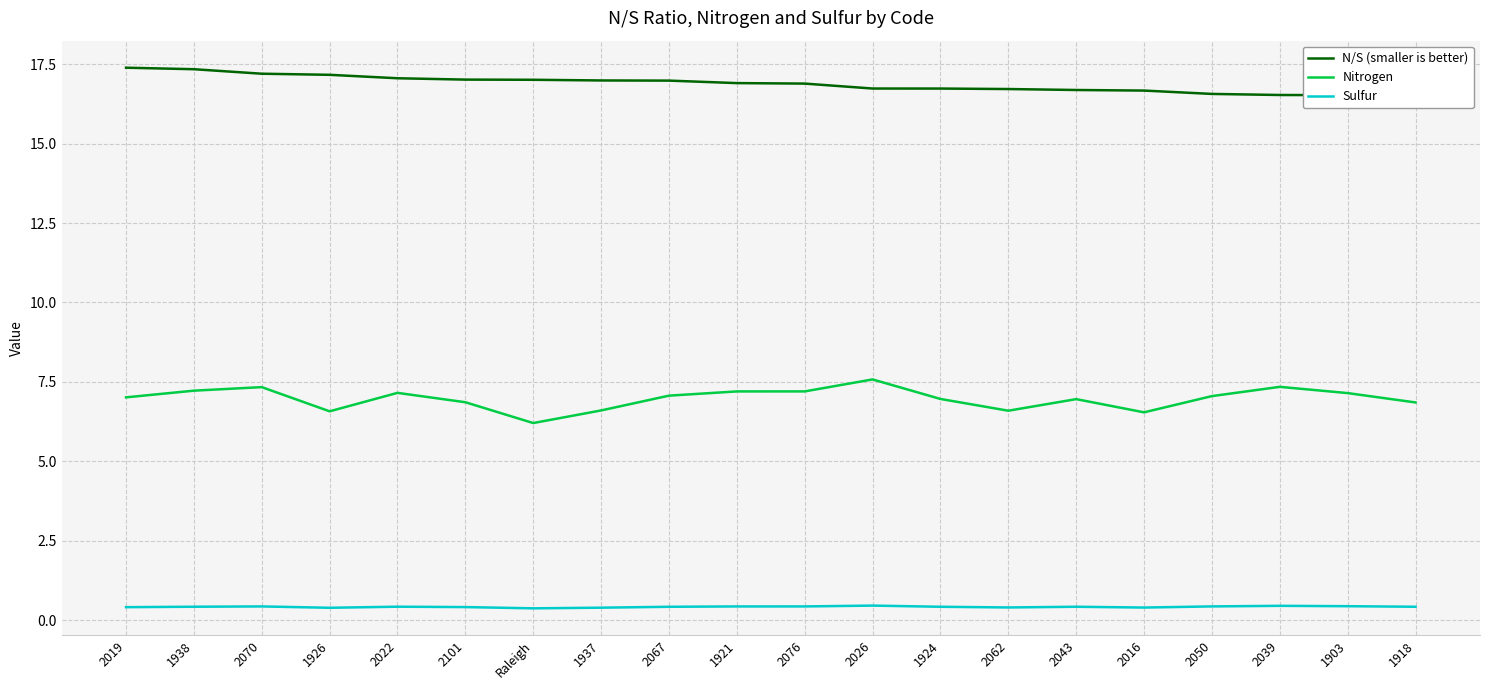

Is it true that Nitrogen equals 11.5 at 2019?

False